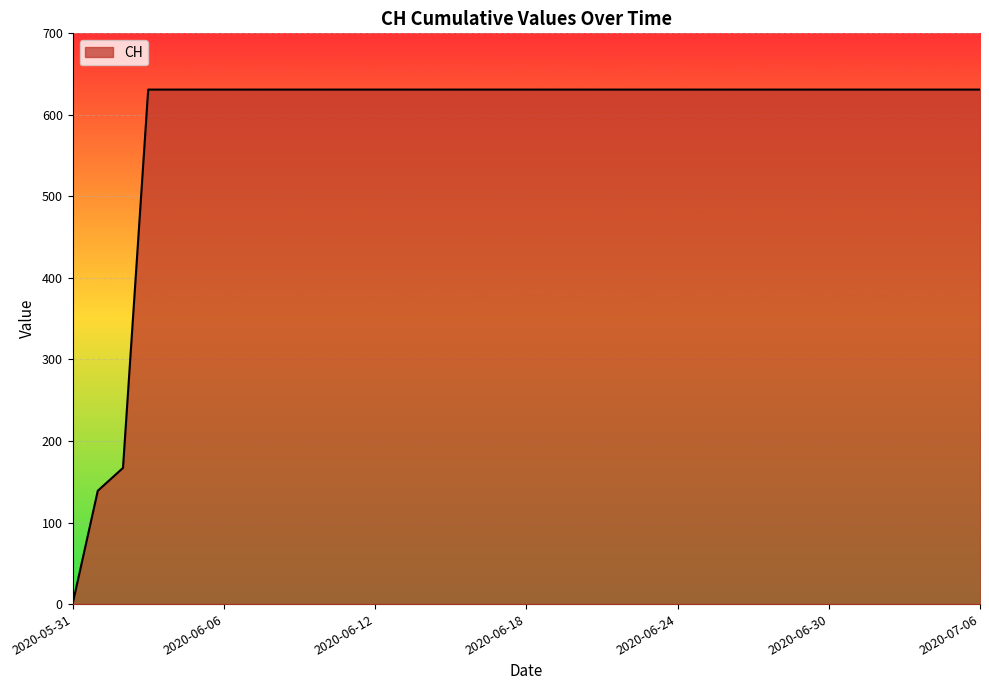

What is the difference between the maximum and minimum values?

631